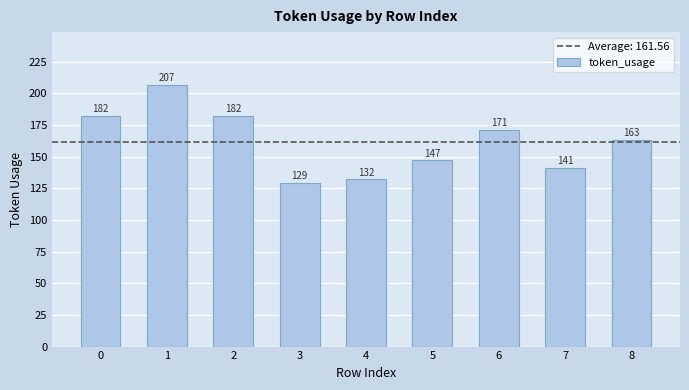

Approximately how many times larger is the value at 3 compared to 6?

0.8